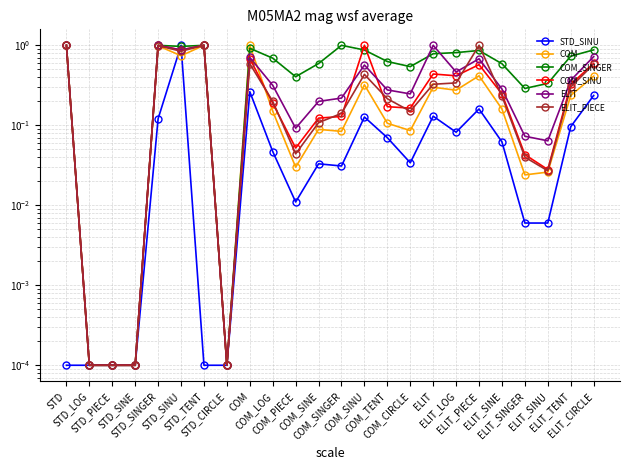

What is the sum of the ELIT values at ELIT_SINGER and STD_SINU?

0.9